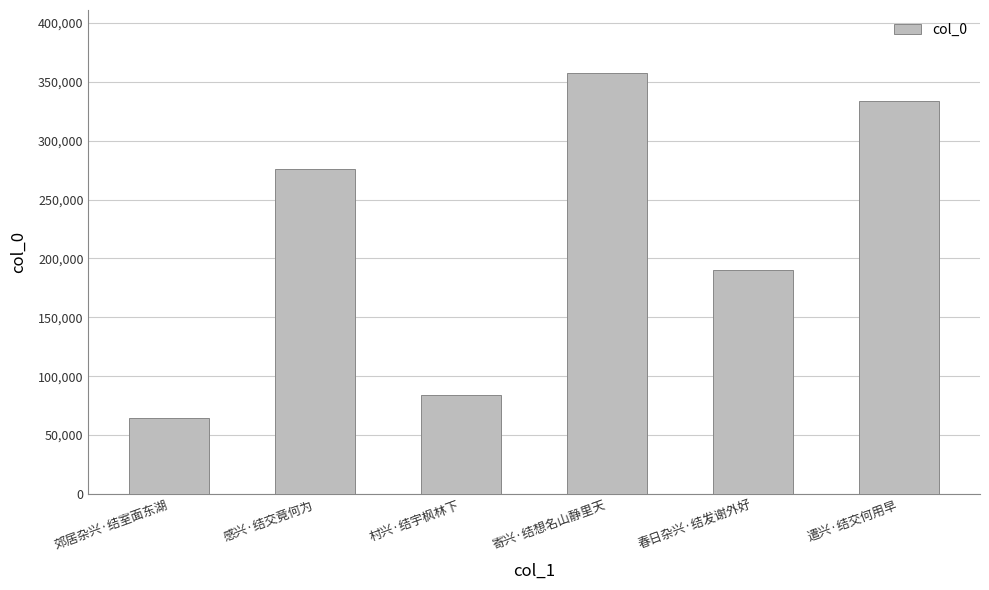

What is the value of the 3rd bar from the left?

84228